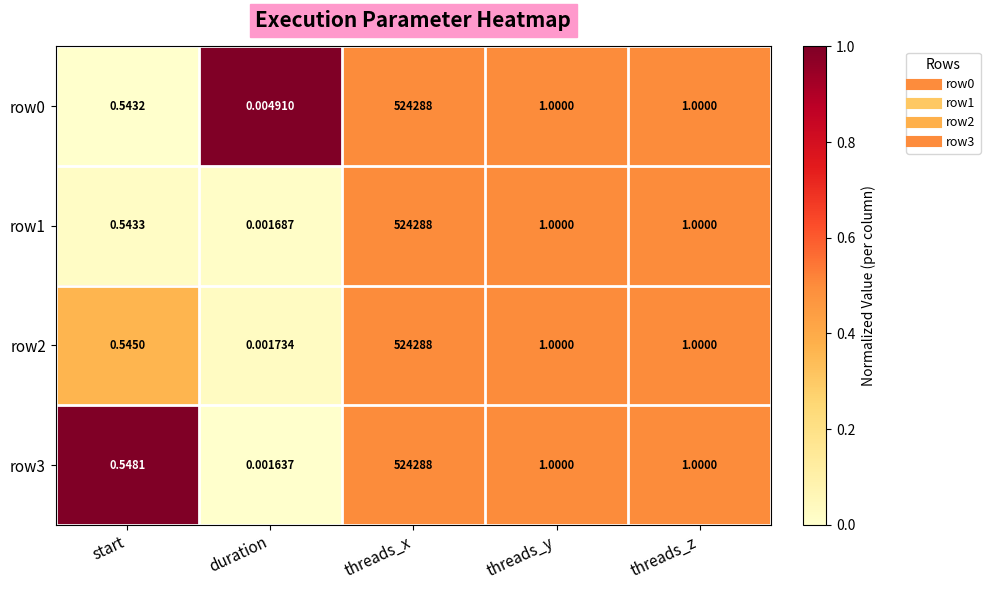

Where does the row0 series first go above 1?

threads_x